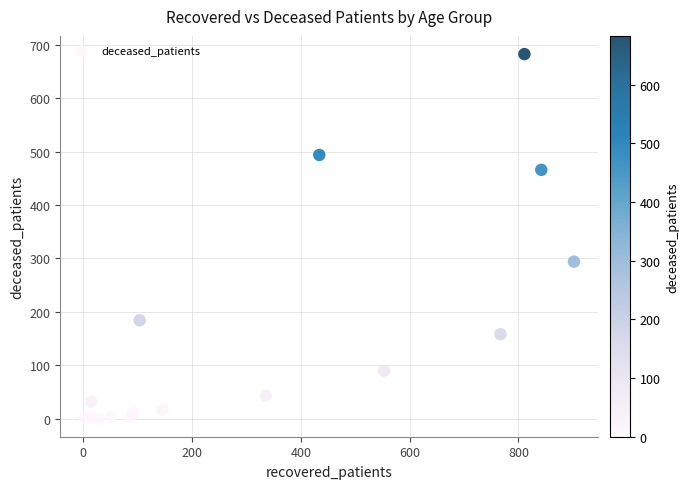

What Y value in the scatter plot is closest to 341?

294